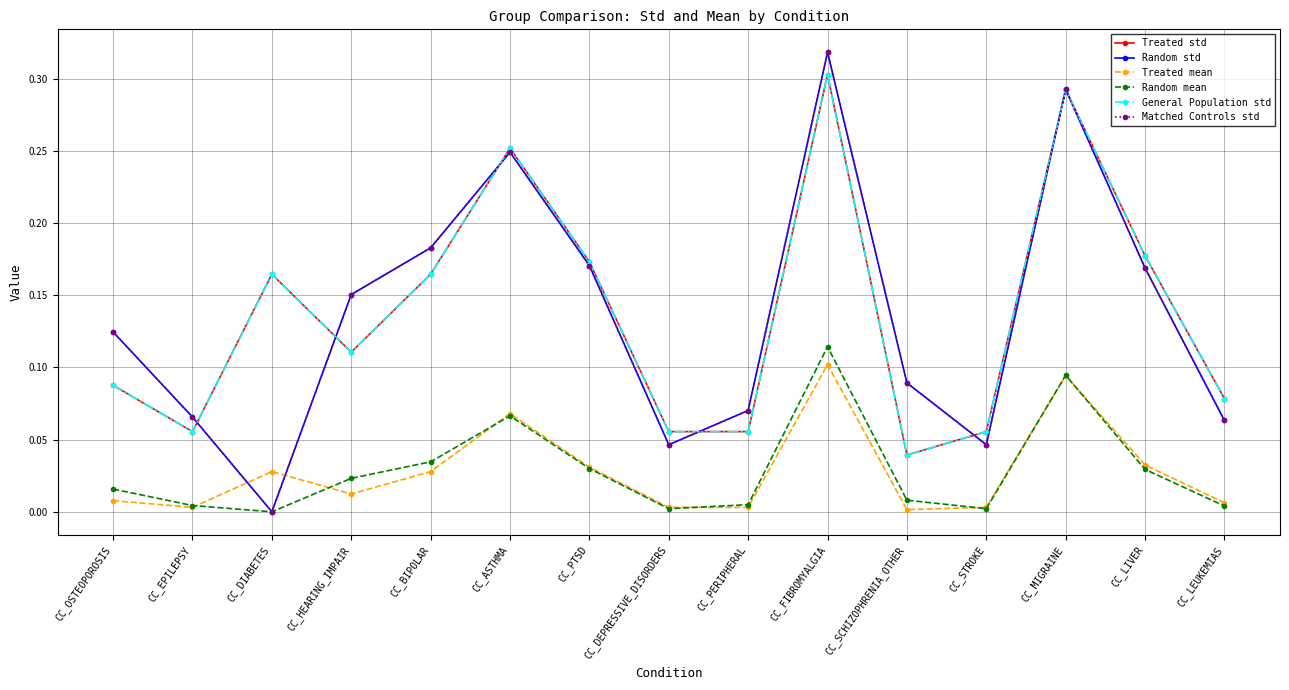

Which series has the widest spread of values?

Random std